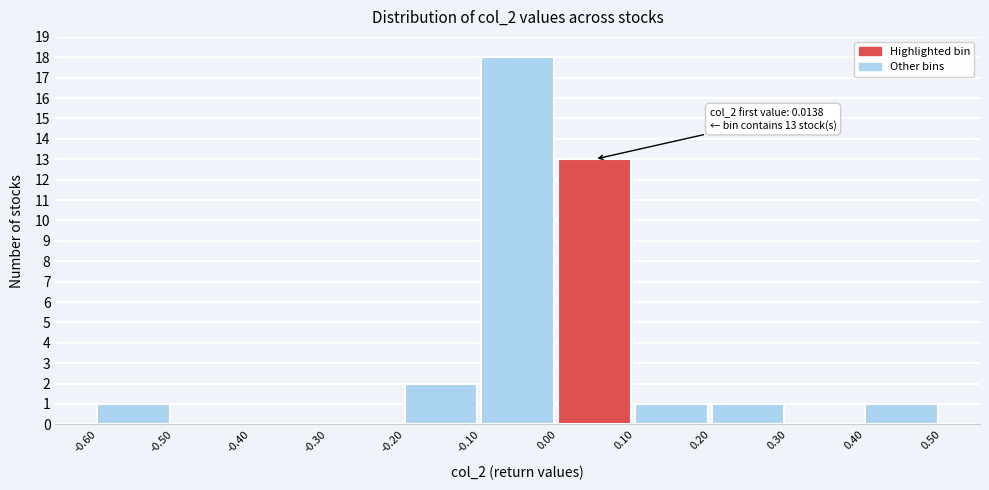

Over which range of the x-axis is the bar tallest?

-0.10 to 0.00